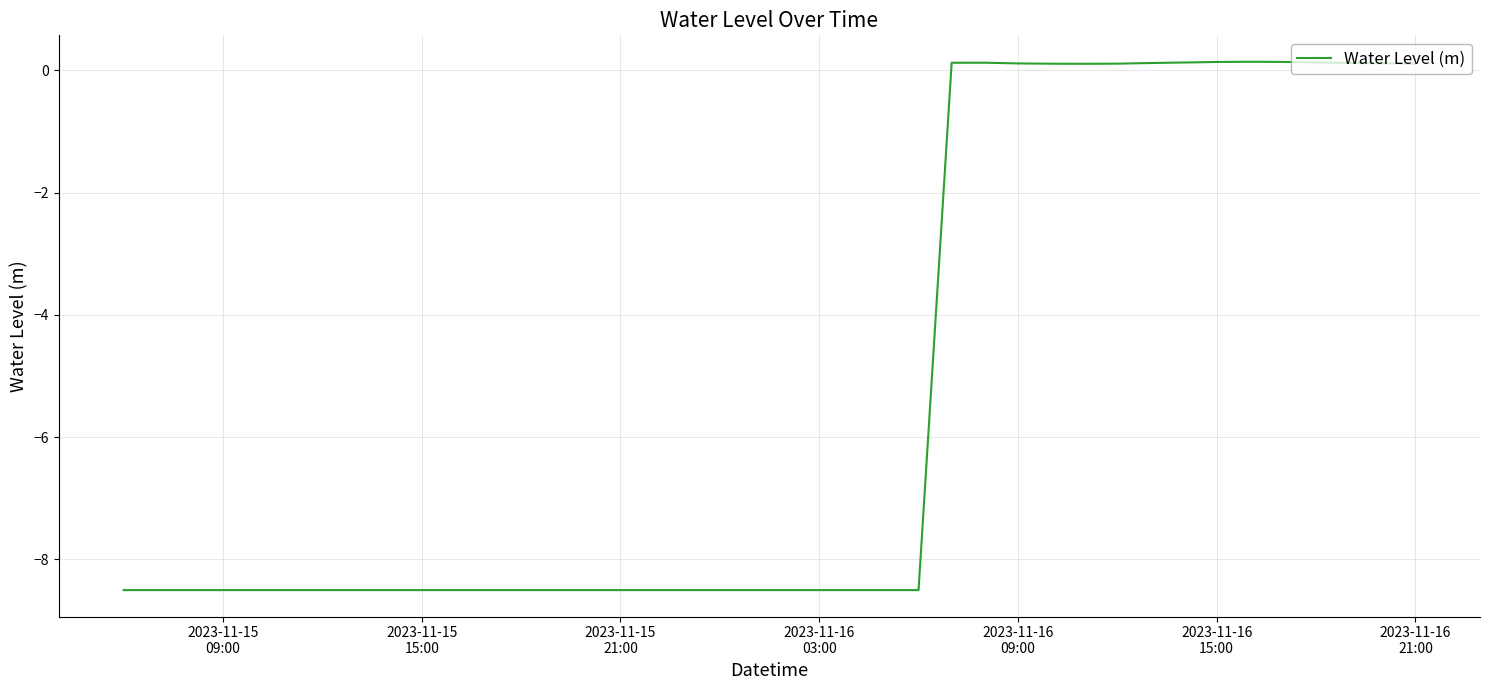

What is the difference between the maximum and minimum values?

8.6